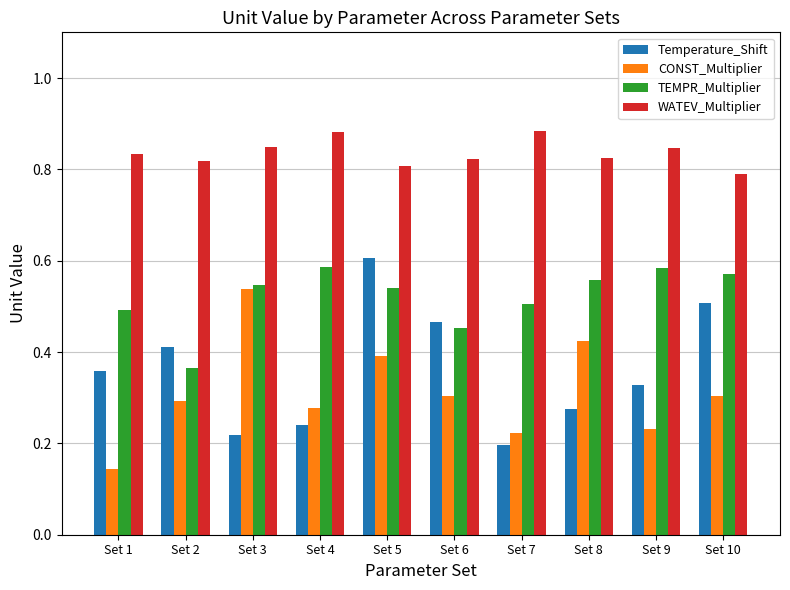

Count the TEMPR_Multiplier values in the range 0 to 1.

10